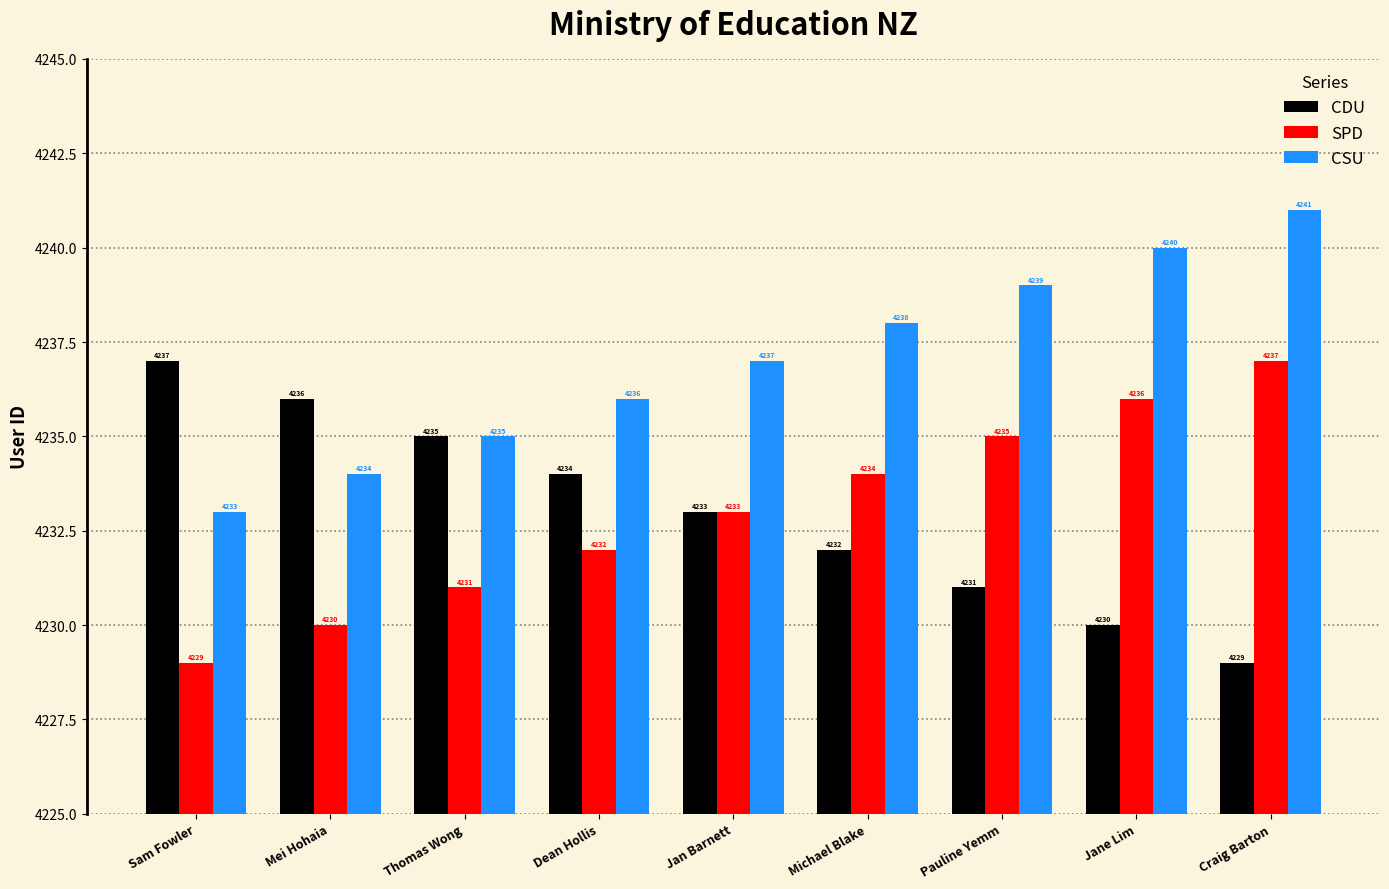

At which label is SPD closest to 4233?

Jan Barnett